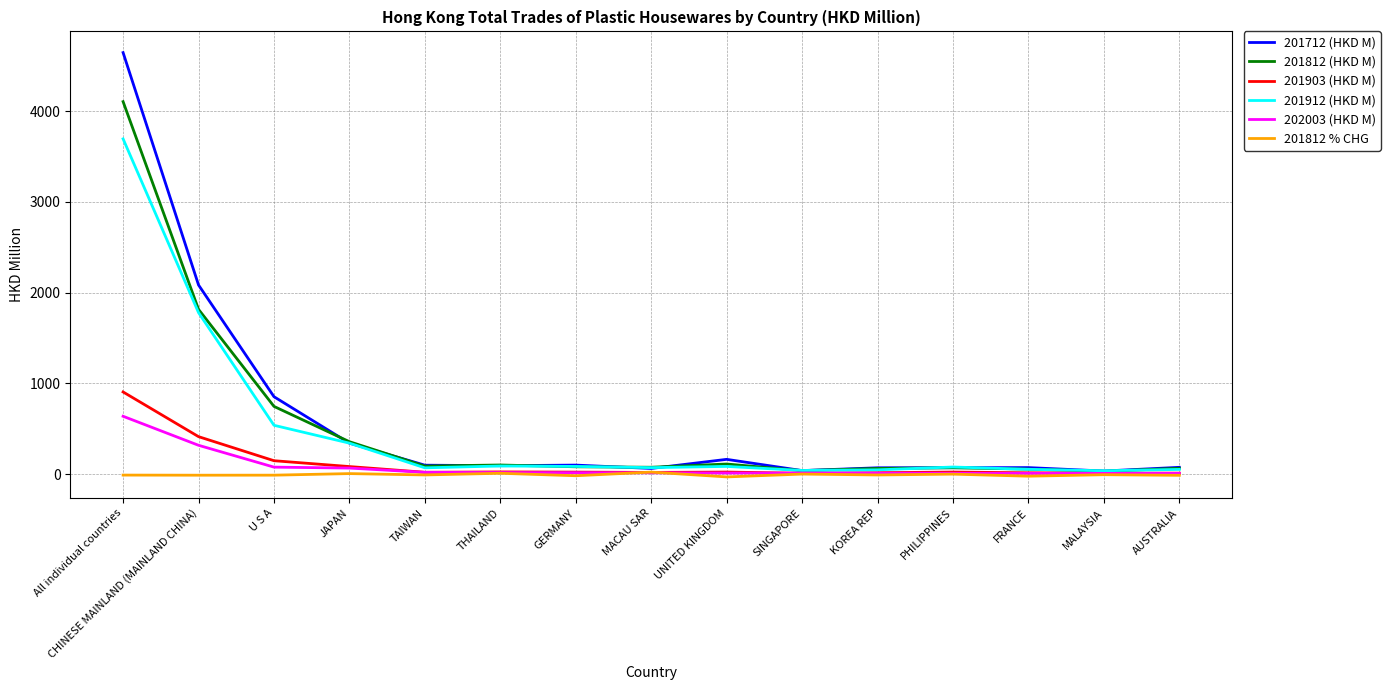

What are all the series names shown in the legend?

201712 (HKD M), 201812 (HKD M), 201903 (HKD M), 201912 (HKD M), 202003 (HKD M), 201812 % CHG